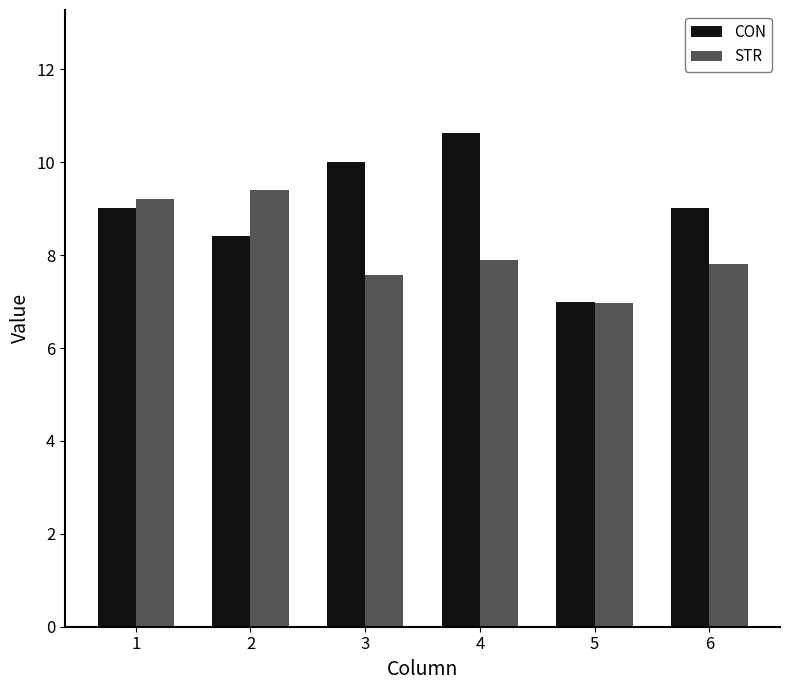

At which category is the sum across all series the highest?

4